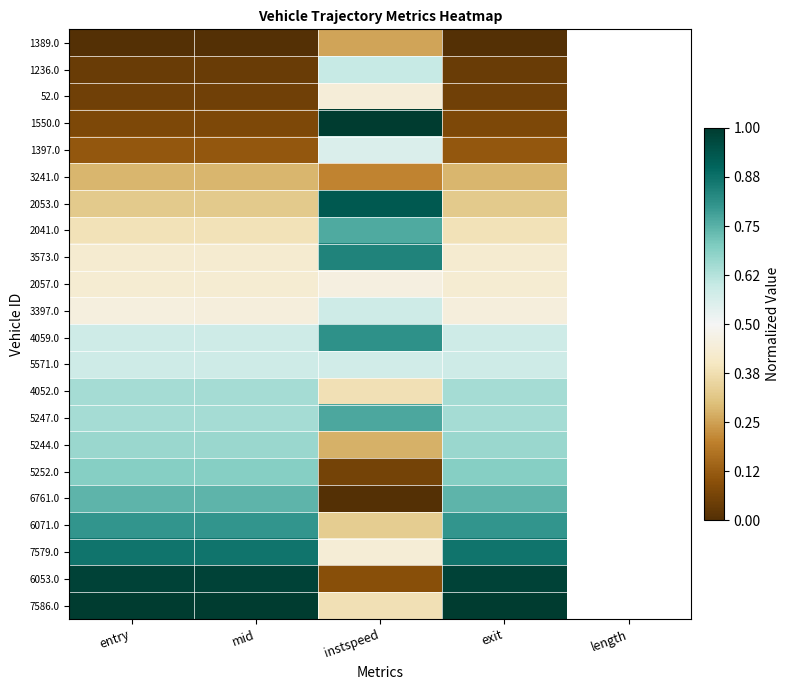

How many series are shown in this chart?

22